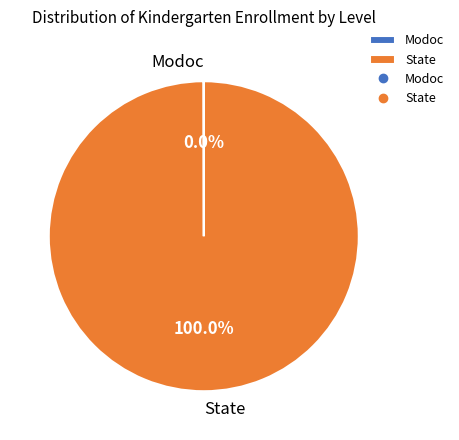

What is the largest slice in the pie chart?

State